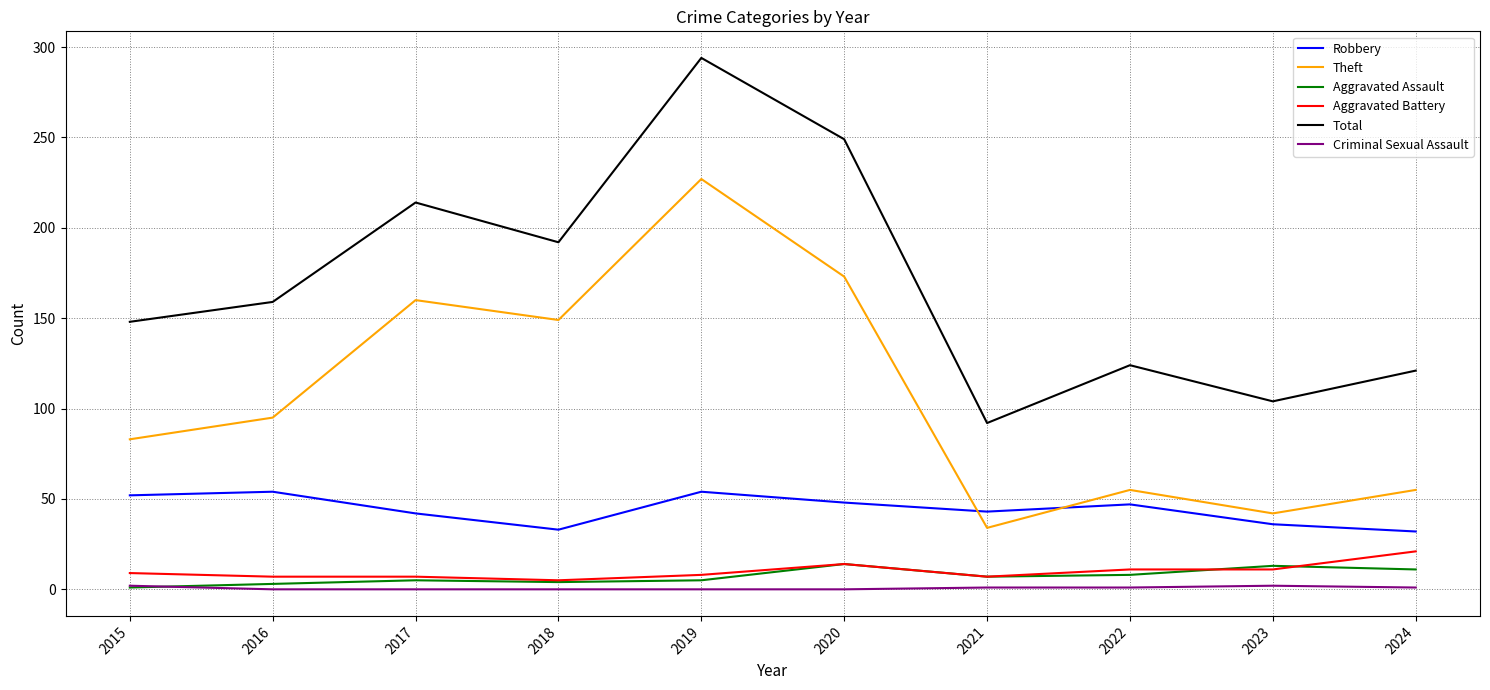

Rank the series by their maximum value, from highest to lowest.

Total, Theft, Robbery, Aggravated Battery, Aggravated Assault, Criminal Sexual Assault